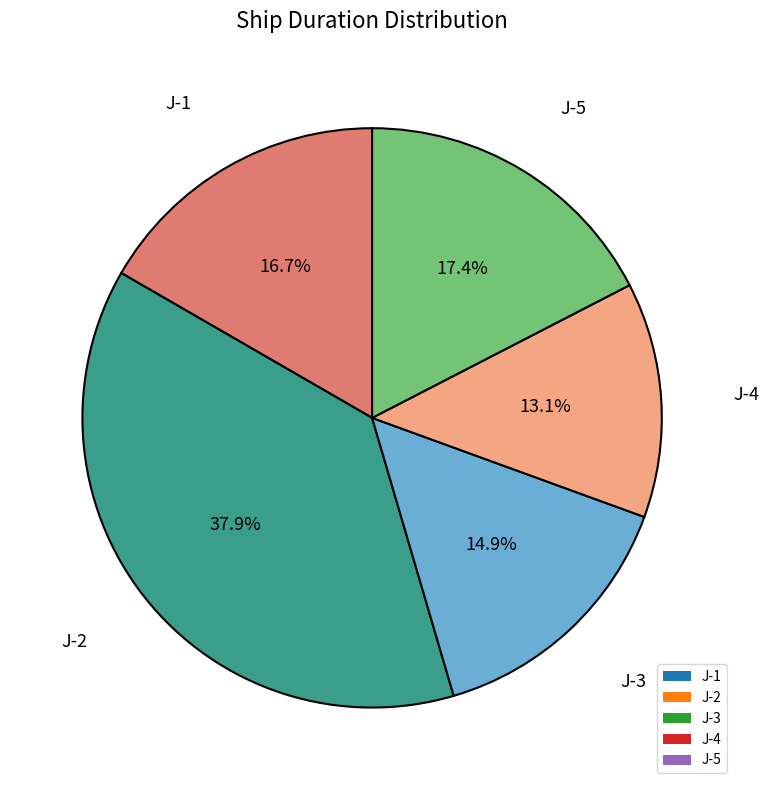

Which slice is the largest?

J-2